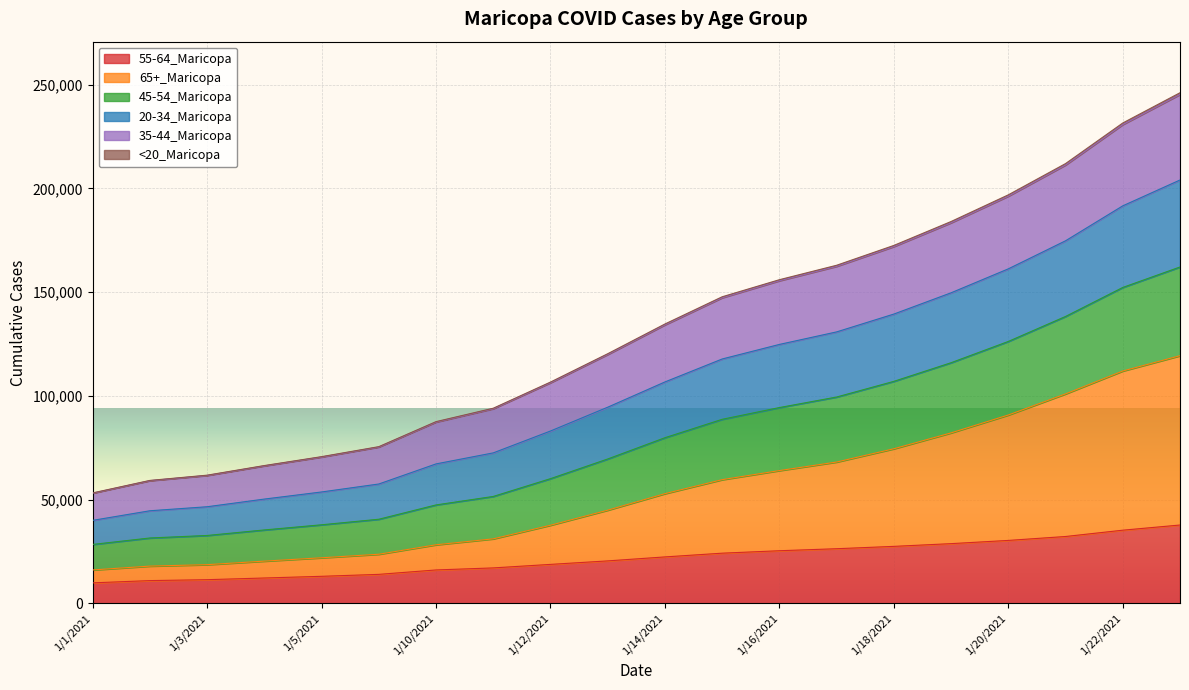

The value of 55-64_Maricopa at 1/10/2021 is 24771. True or false?

False